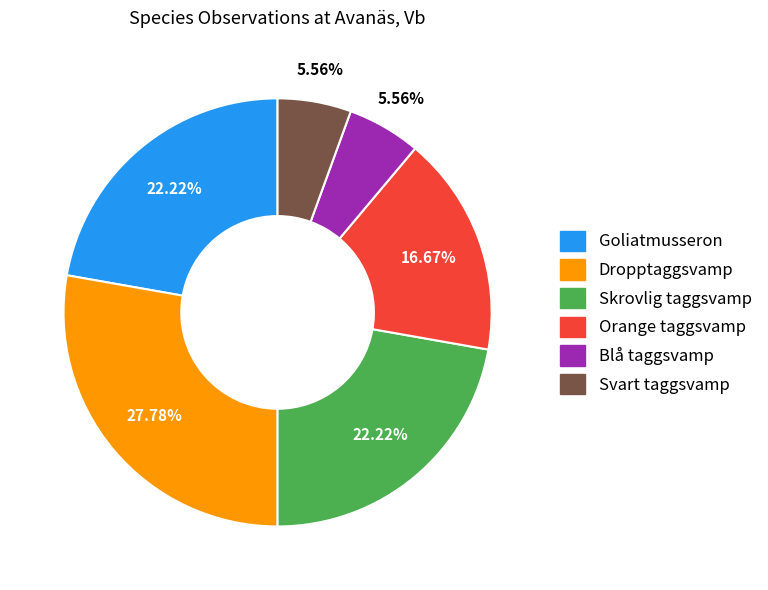

Do Svart taggsvamp and Blå taggsvamp together represent more than half of the pie?

No